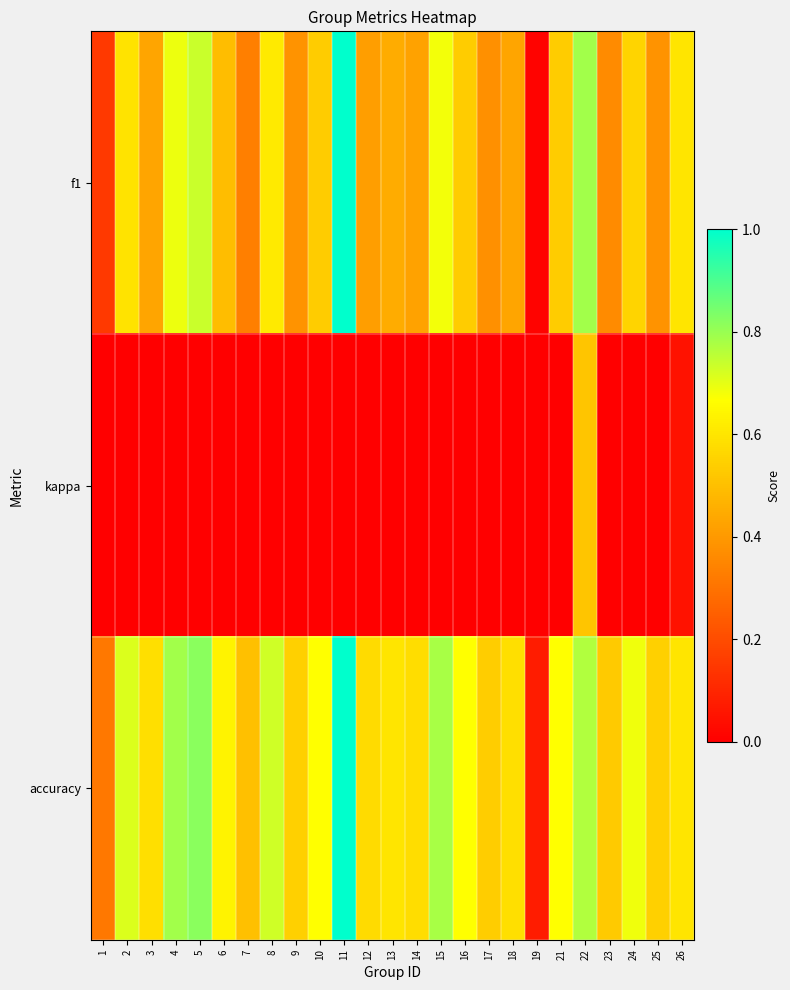

Between 9 and 23, which series saw the biggest shift?

f1